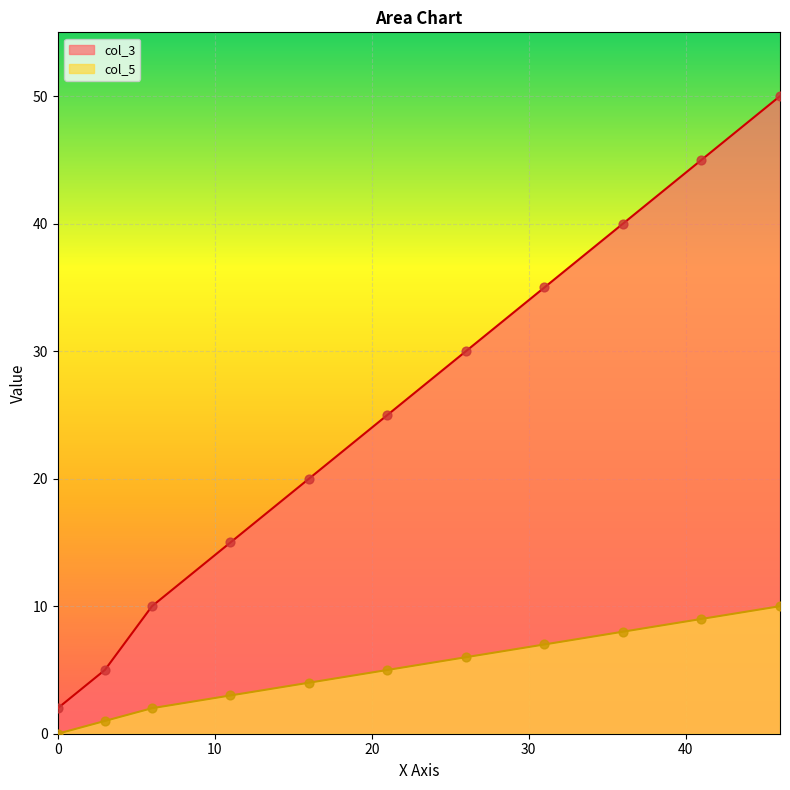

What is the total value across all series at 11?

18